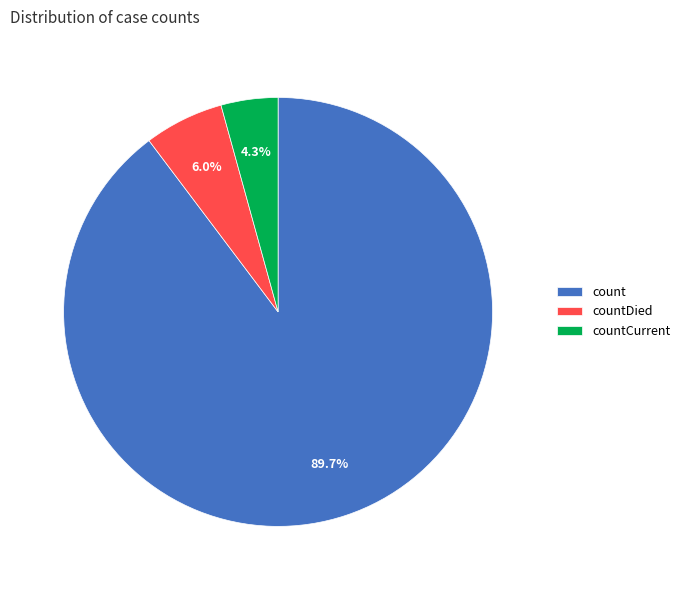

What is the total percentage of countCurrent and count?

94.0%